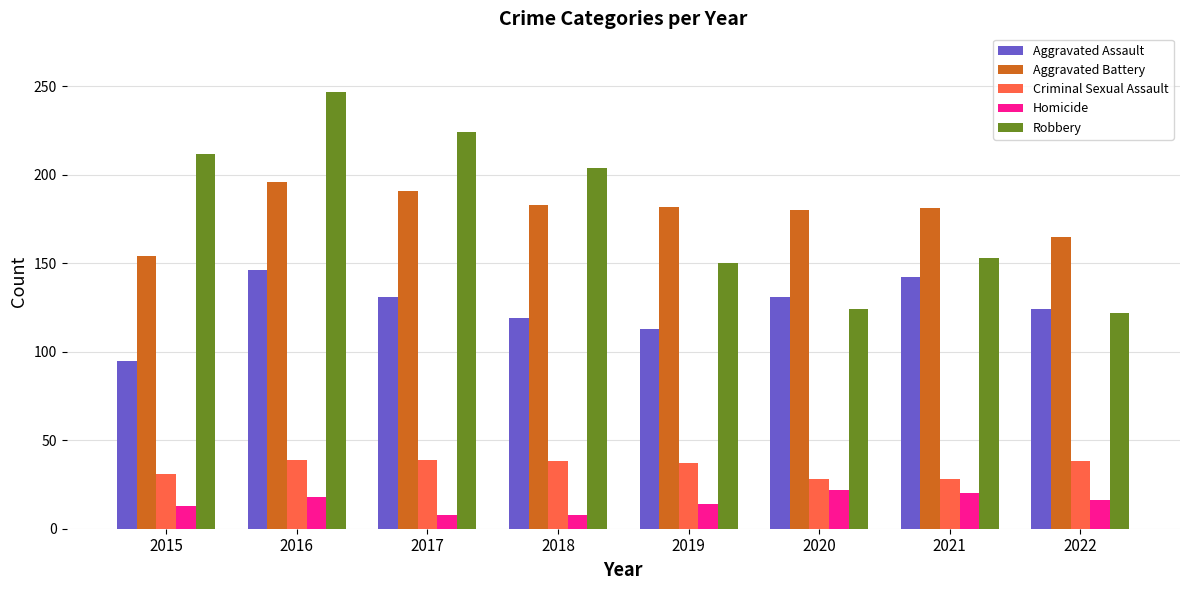

Which series has the largest range (max minus min)?

Robbery